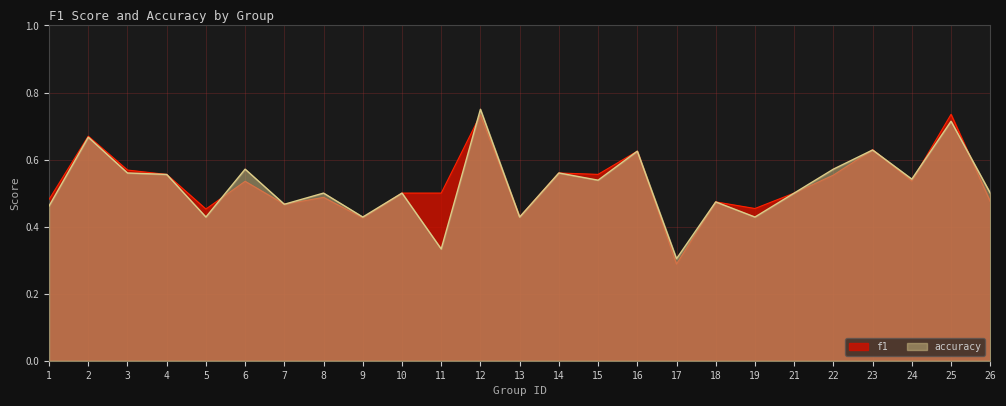

At which category is the sum across all series the highest?

12